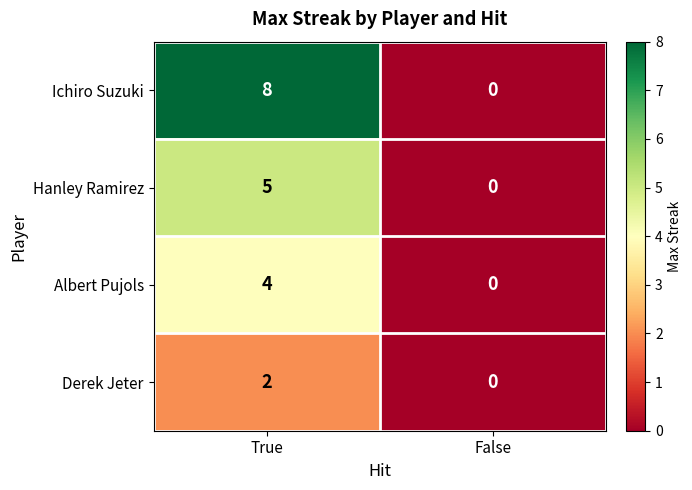

Which series changed the most between True and False?

Ichiro Suzuki